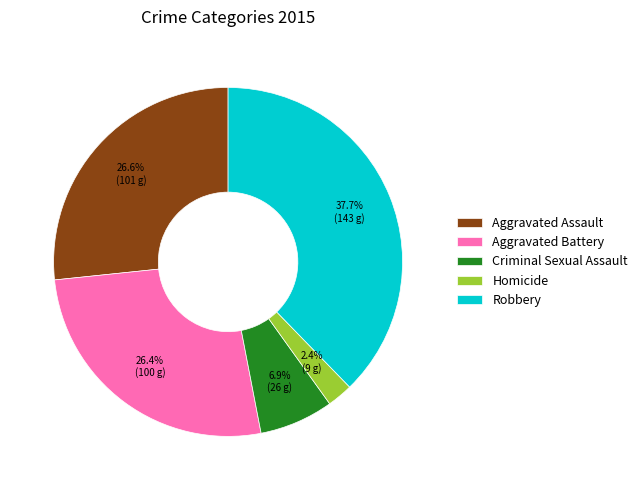

Combined, what portion of the pie is Aggravated Assault and Criminal Sexual Assault?

33.5%